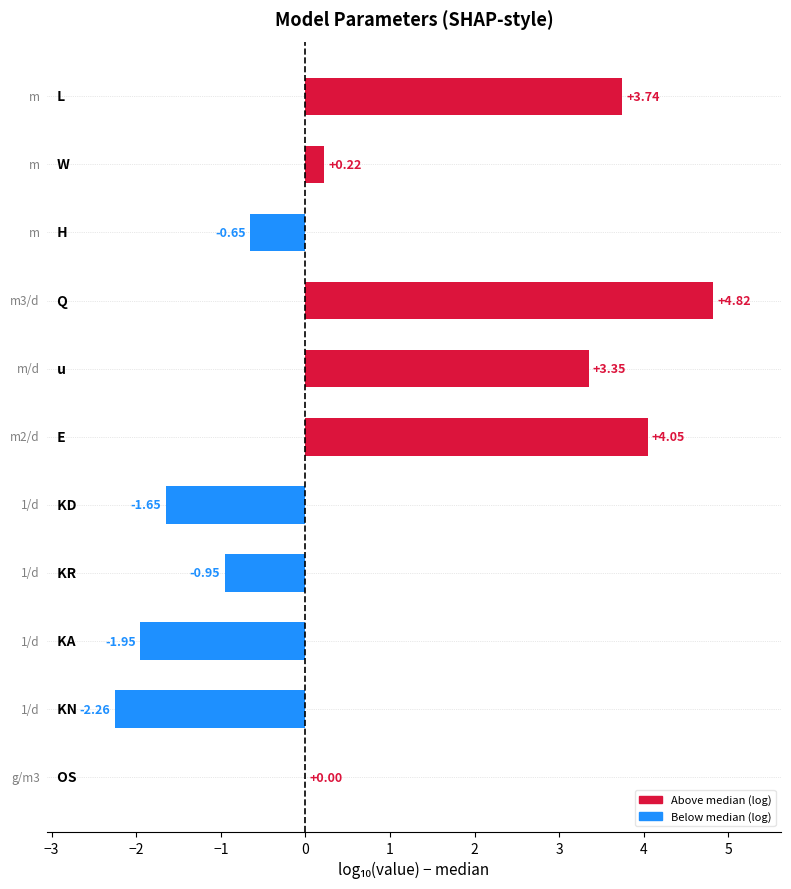

How many series are shown in this chart?

1